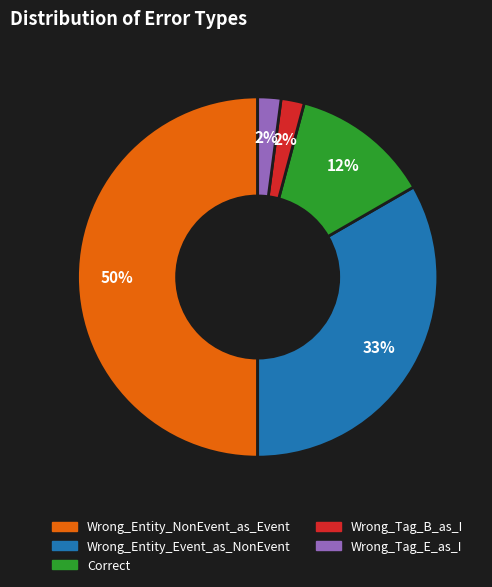

To the nearest percent, what portion does Wrong_Tag_B_as_I represent?

2%